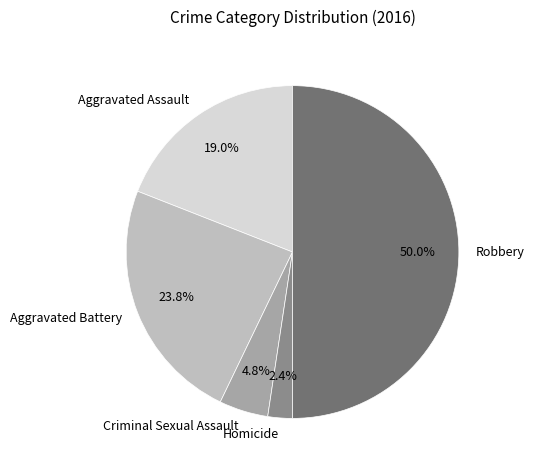

What percentage is the Aggravated Assault slice, to the nearest percent?

19%